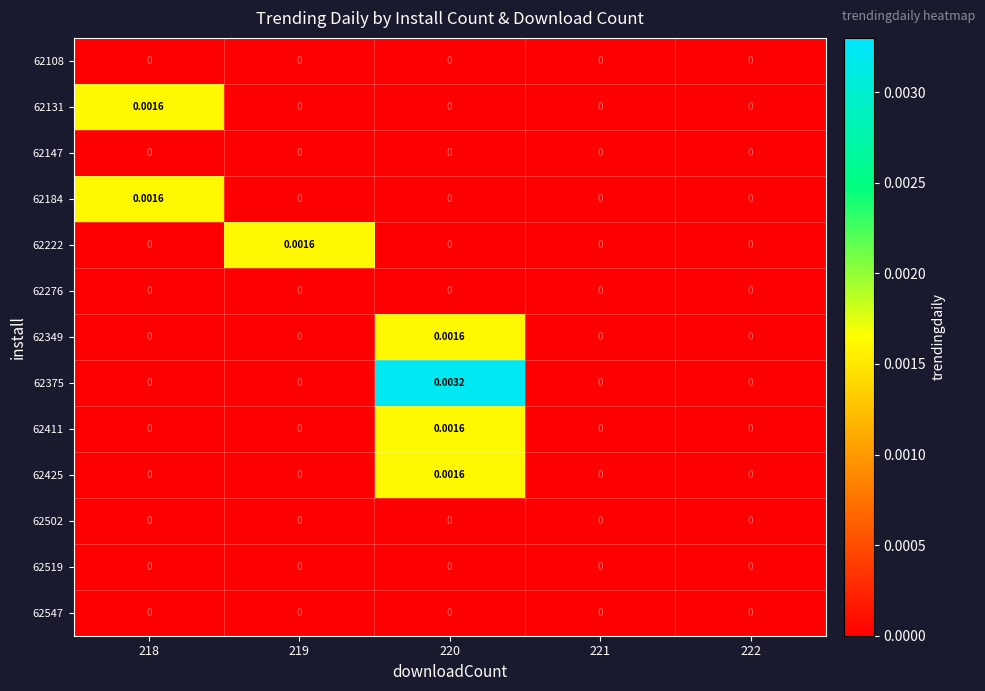

Which series has the largest range (max minus min)?

62375